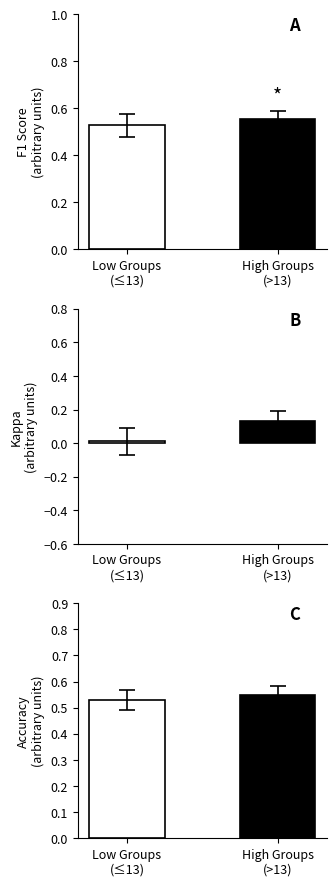

Is the value of accuracy at High Groups
(>13) greater than the value of f1 at Low Groups
(≤13)?

Yes